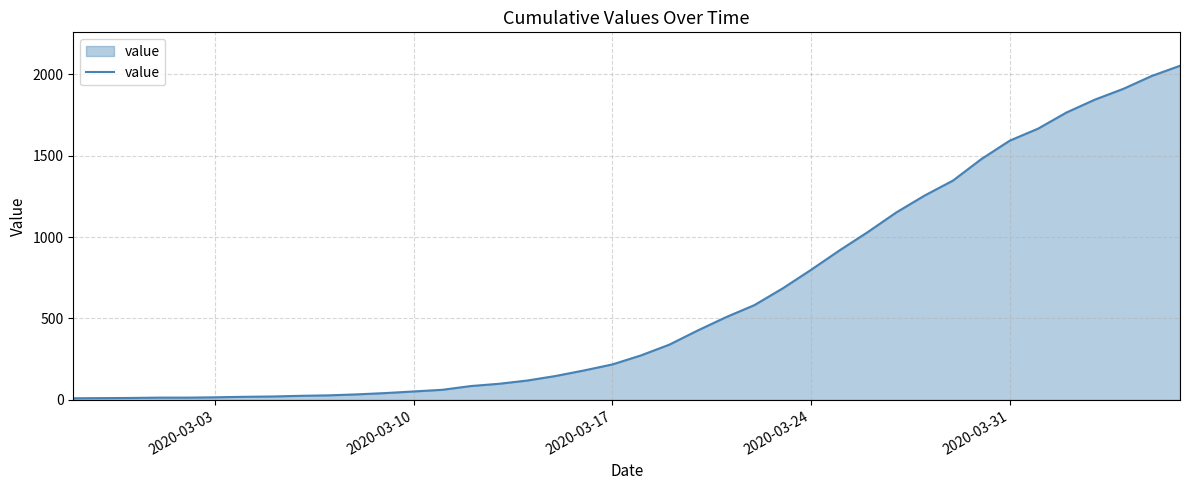

How many lines are shown in the chart?

1